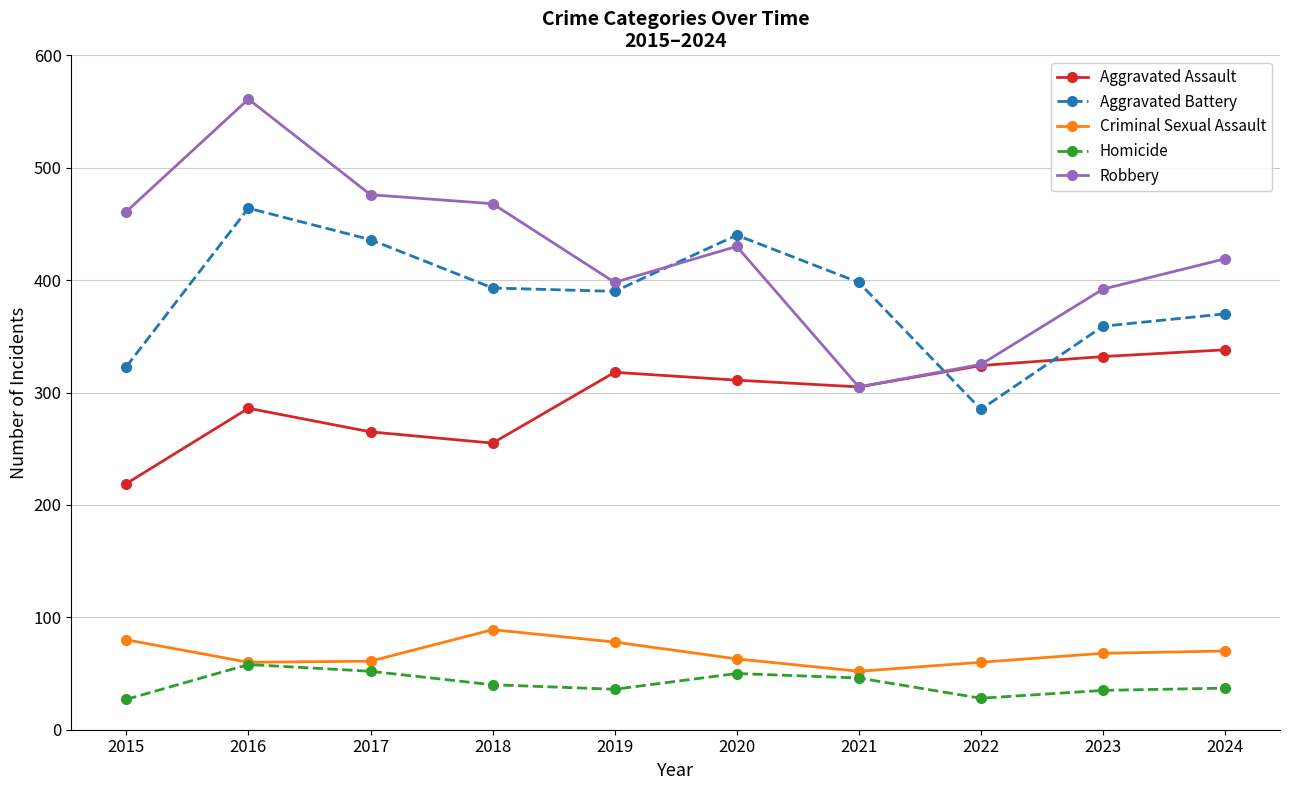

True or false: Criminal Sexual Assault and Aggravated Battery intersect in this chart.

False